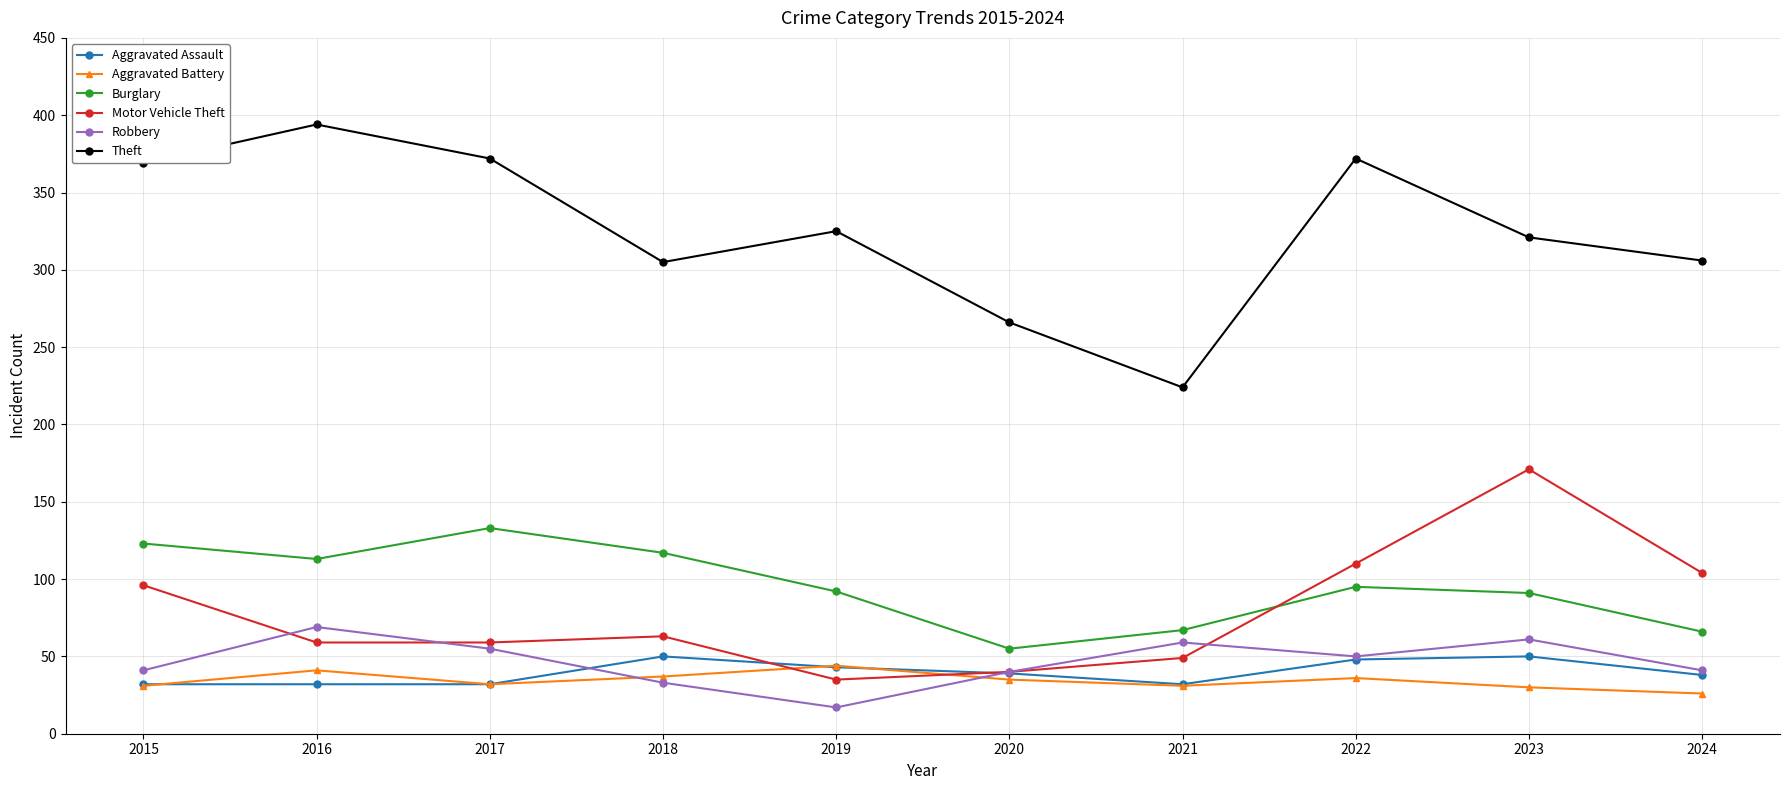

Which category has the lowest value in the Motor Vehicle Theft series?

2019